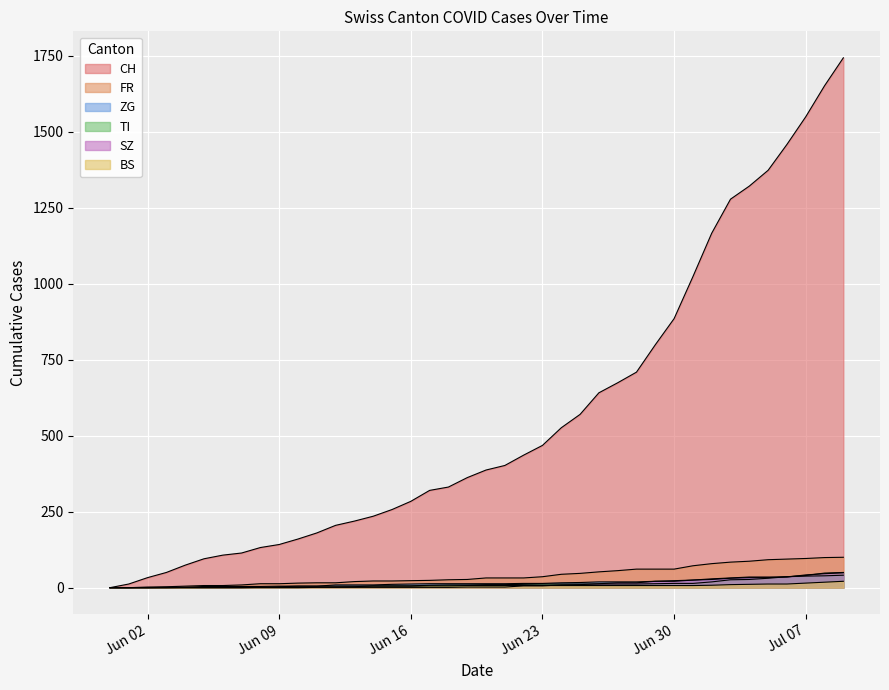

Which series has the largest total across all categories?

CH